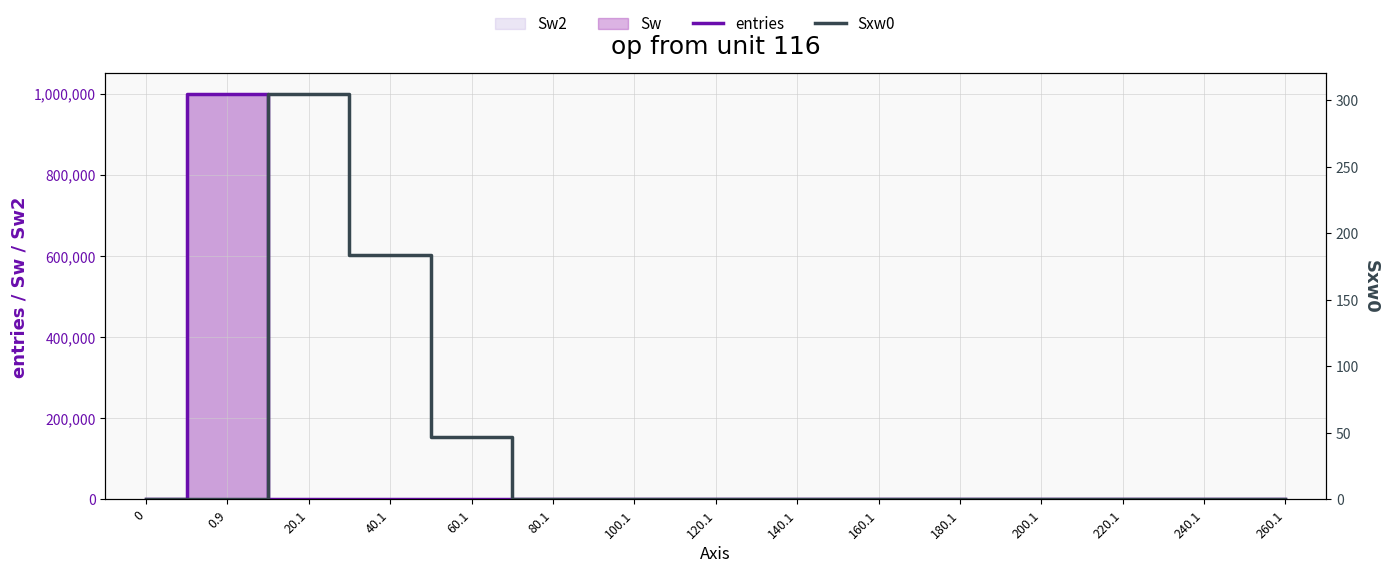

Where is Sxw0 nearest to the value 152?

40.1